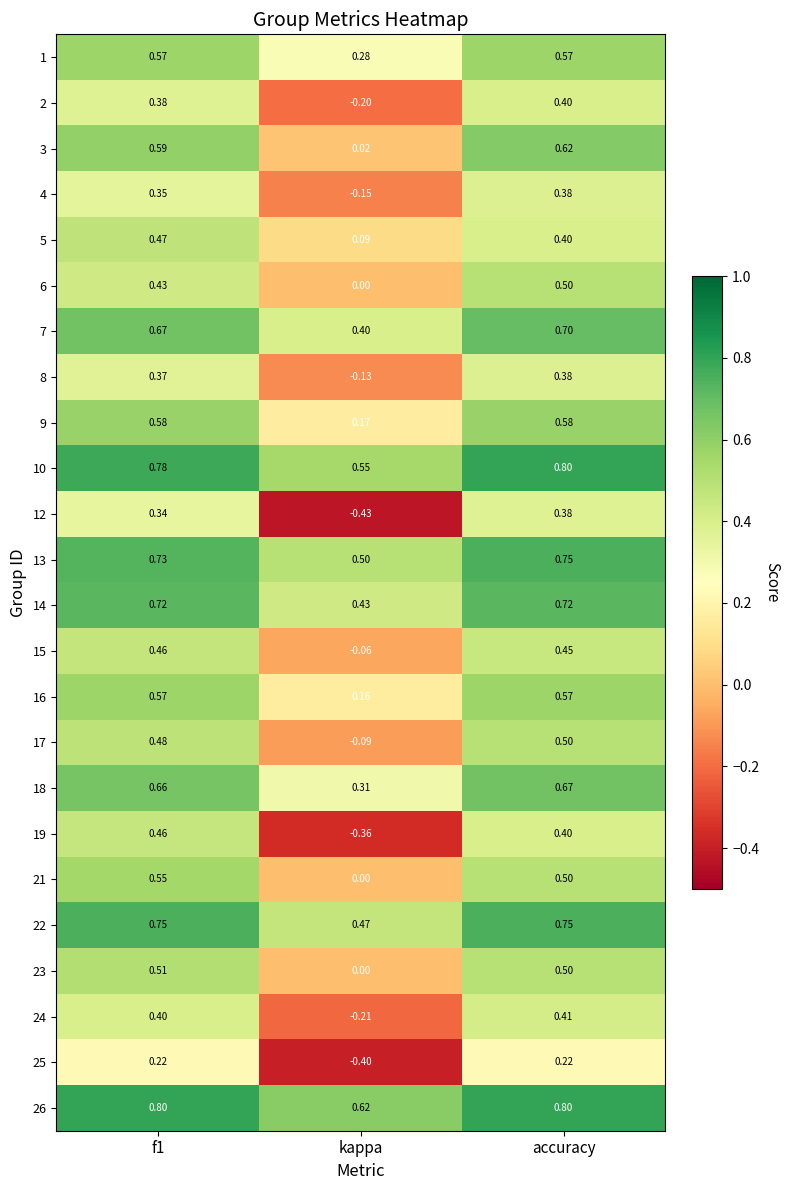

Is the value of 3 at f1 greater than the value of 1 at f1?

Yes